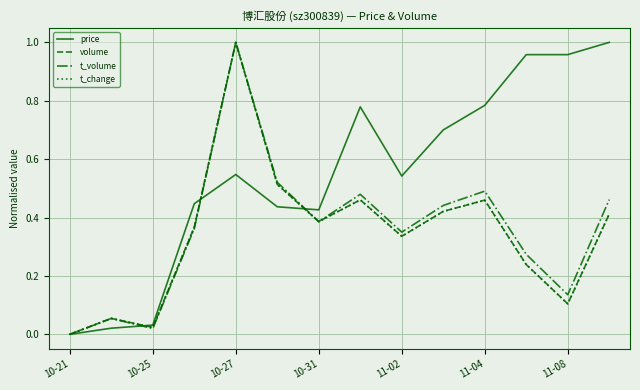

How many lines are shown in the chart?

4